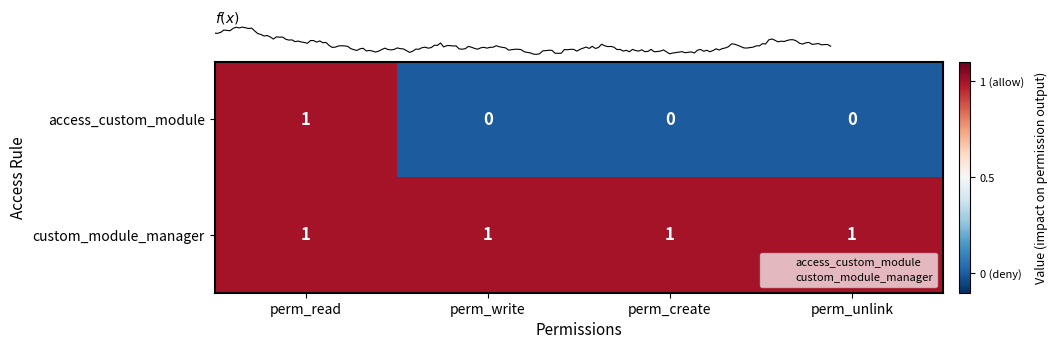

The value of access_custom_module at perm_read is 1. True or false?

True